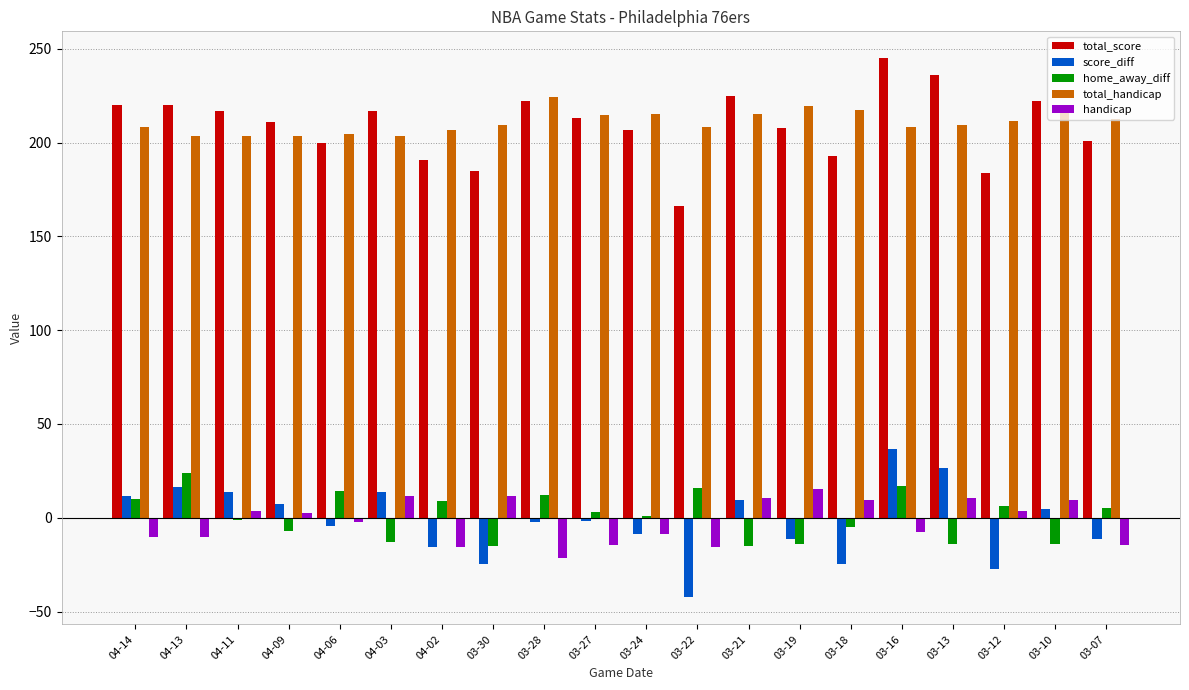

What is the difference between the maximum and second lowest values in the total_handicap series?

21.0